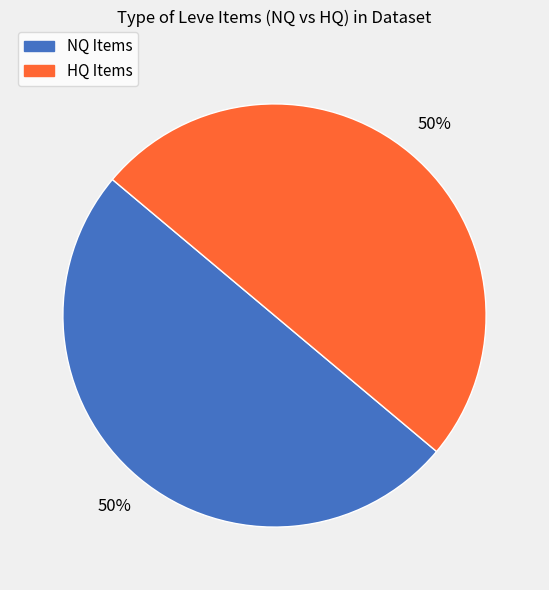

To the nearest percent, what is the average slice percentage?

50%